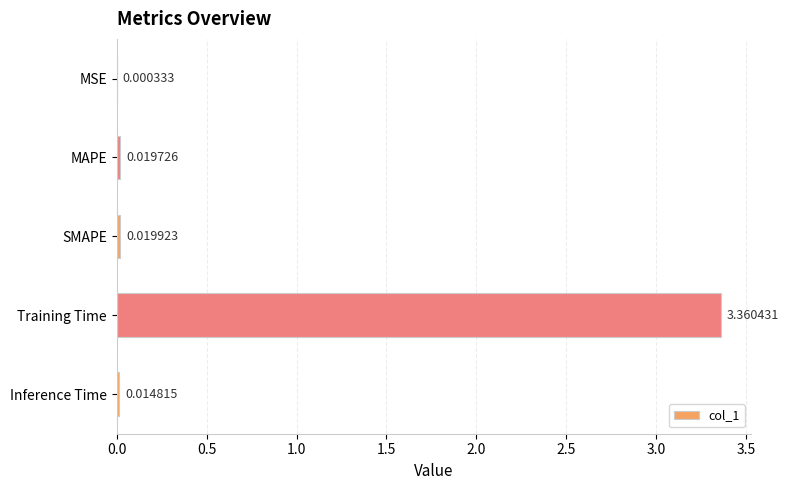

Which label corresponds to the largest value in the chart?

Training Time